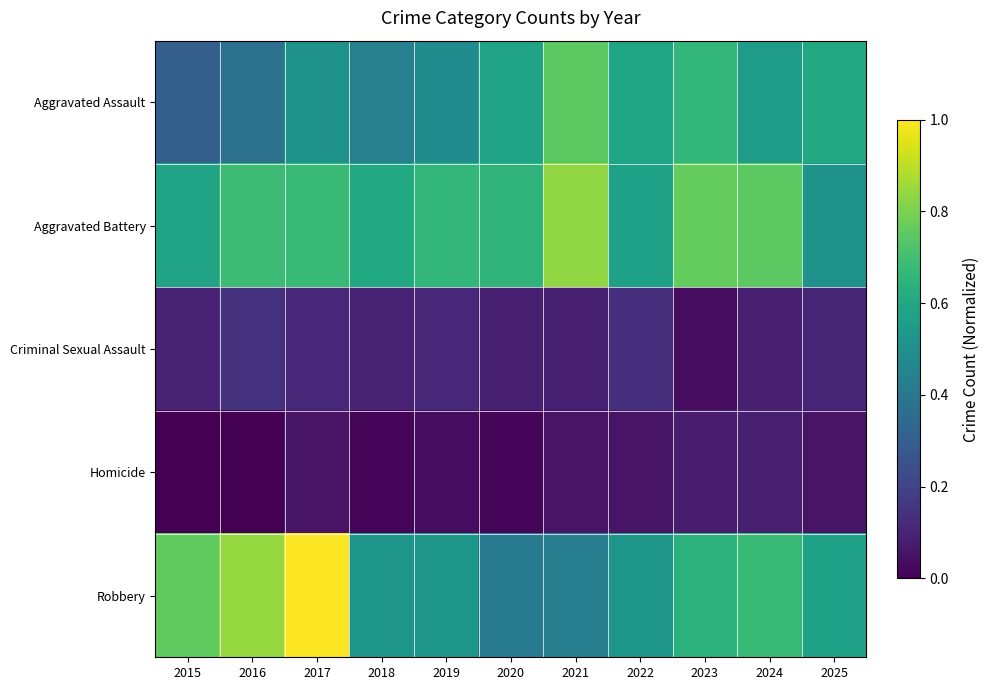

Reading right to left, what are all the values shown in this chart?

Aggravated Assault: 2025=0.6	2024=0.5	2023=0.7	2022=0.6	2021=0.7	2020=0.6	2019=0.5	2018=0.4	2017=0.5	2016=0.4	2015=0.3
Aggravated Battery: 2025=0.5	2024=0.7	2023=0.8	2022=0.6	2021=0.8	2020=0.7	2019=0.7	2018=0.6	2017=0.7	2016=0.7	2015=0.6
Criminal Sexual Assault: 2025=0.1	2024=0.1	2023=0.0	2022=0.1	2021=0.1	2020=0.1	2019=0.1	2018=0.1	2017=0.1	2016=0.1	2015=0.1
Homicide: 2025=0.1	2024=0.1	2023=0.1	2022=0.1	2021=0.1	2020=0.0	2019=0.0	2018=0.0	2017=0.1	2016=0.0	2015=0.0
Robbery: 2025=0.6	2024=0.7	2023=0.6	2022=0.5	2021=0.4	2020=0.4	2019=0.5	2018=0.5	2017=1.0	2016=0.8	2015=0.8